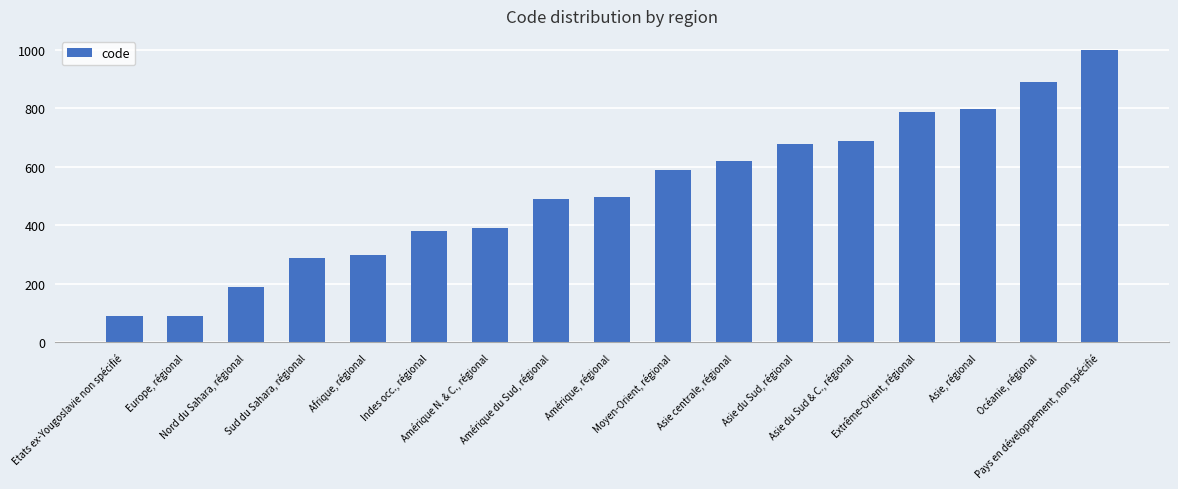

What is the difference between the maximum and minimum values?

910